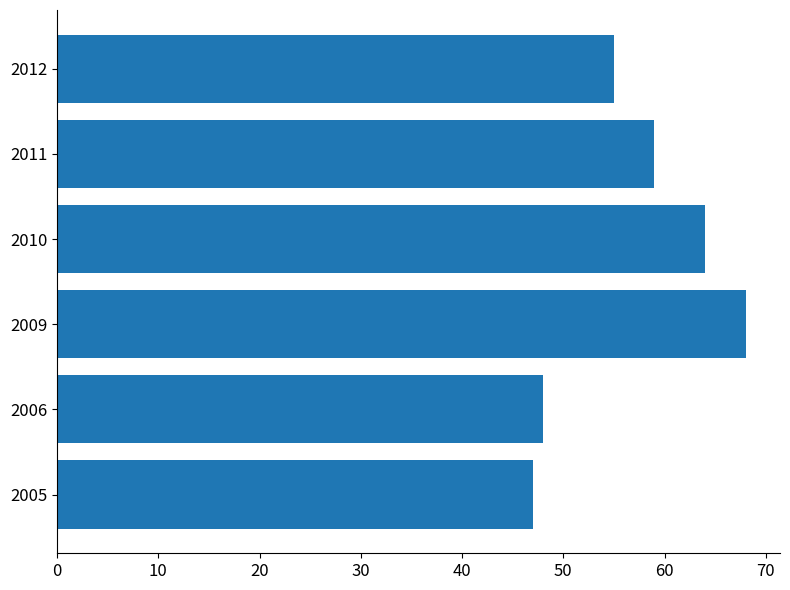

What is the approximate value at 2005, to the nearest 5?

45